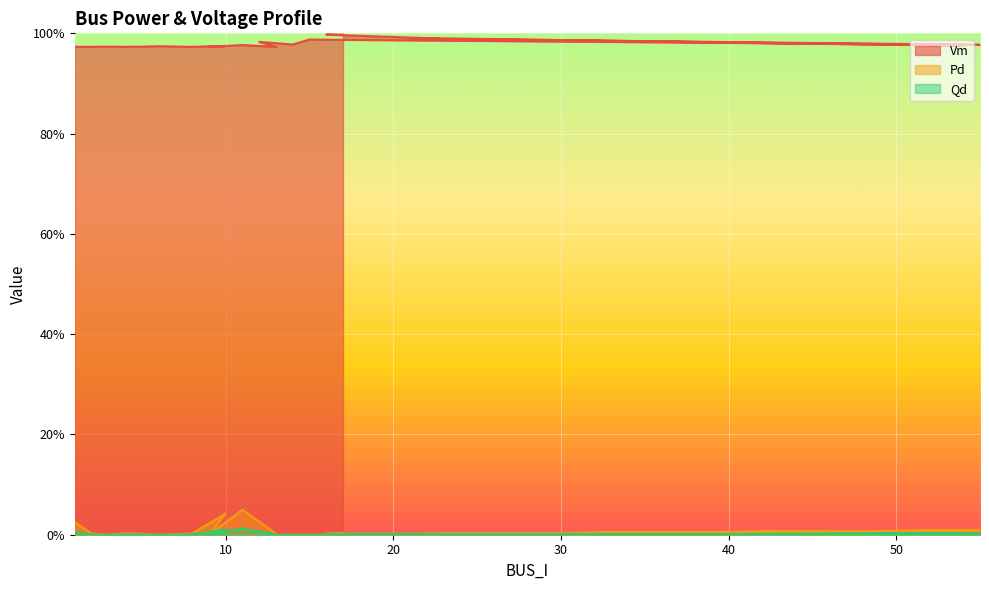

The Vm series shows 1.0 at 22. True or false?

True